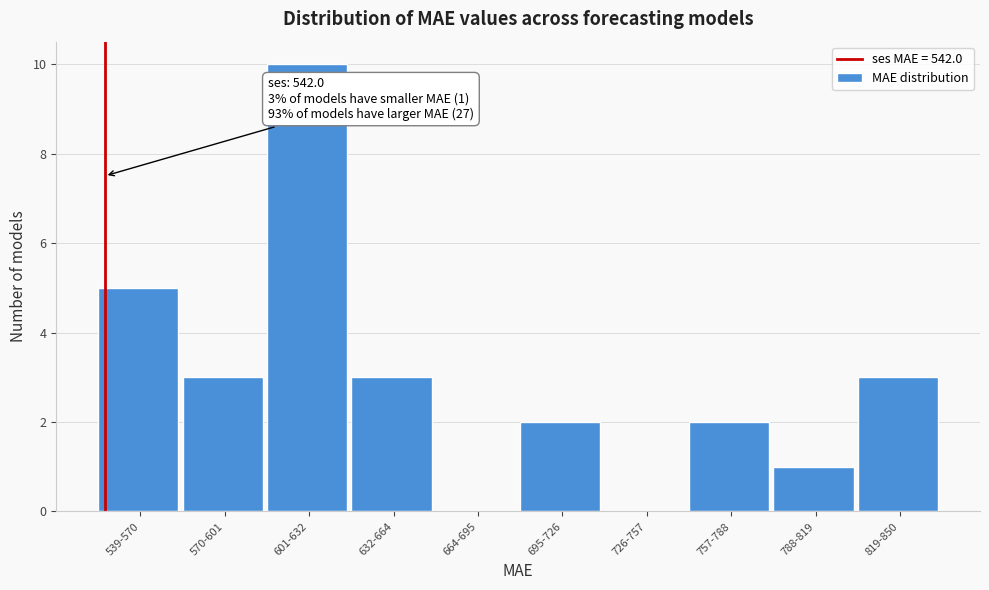

Reading right to left, what are all the values shown in this chart?

819-850=3	788-819=1	757-788=2	726-757=0	695-726=2	664-695=0	632-664=3	601-632=10	570-601=3	539-570=5